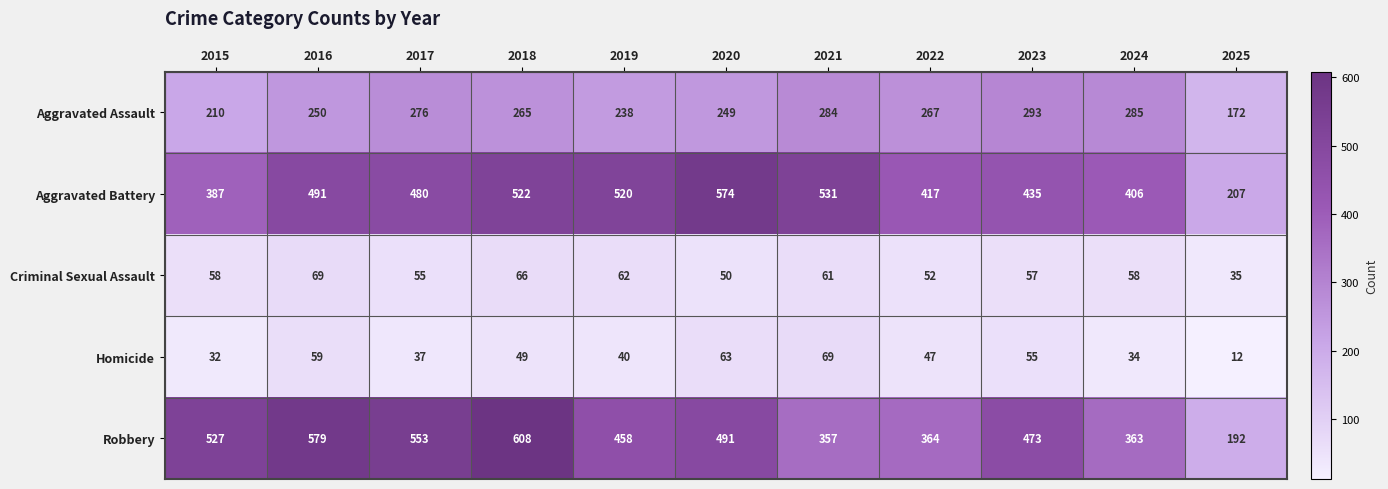

Count the number of data series in this chart.

5